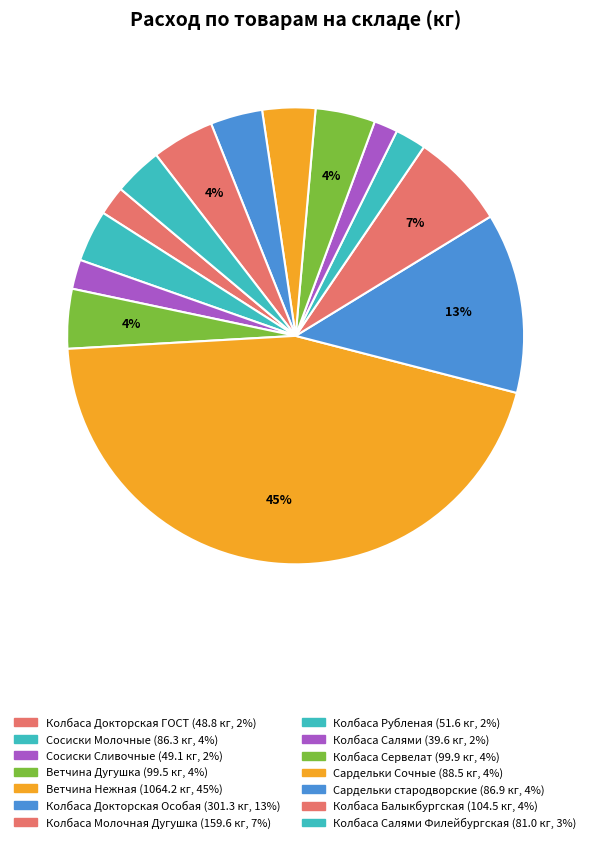

How many segments does this pie chart have?

14